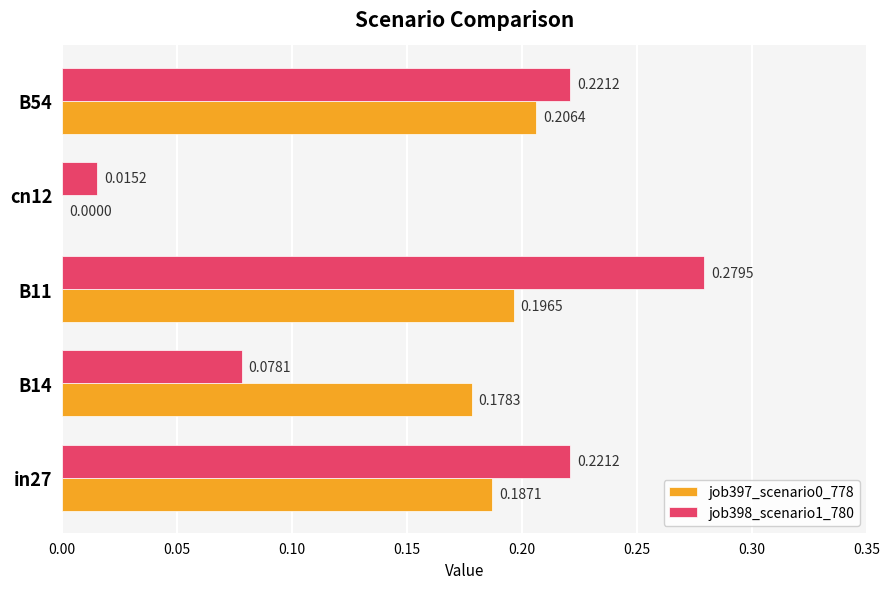

Which series changed the most between B14 and B54?

job398_scenario1_780